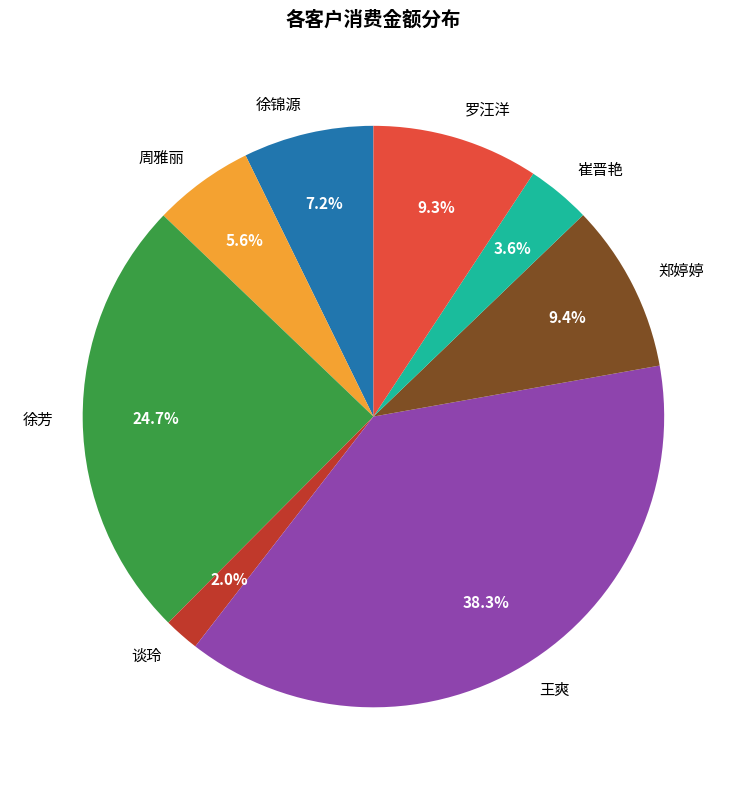

Which slice is the smallest?

谈玲